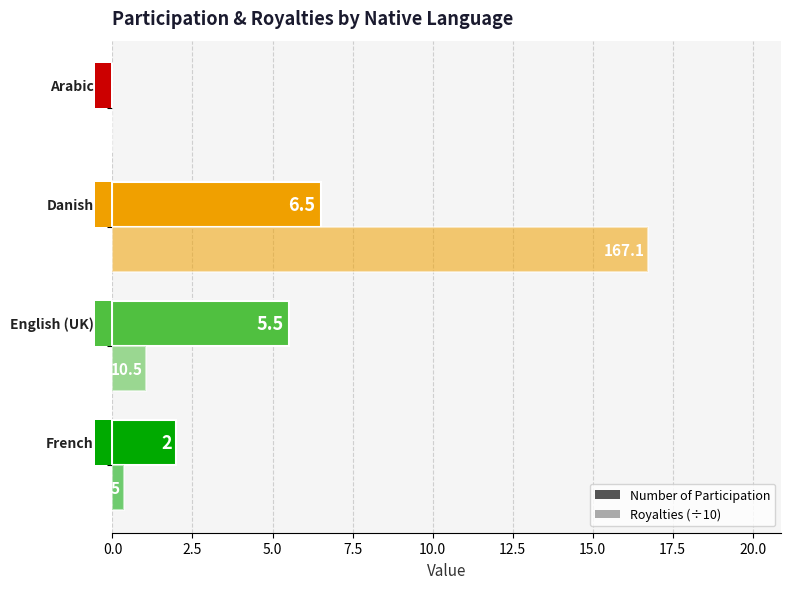

Which series has the largest total across all categories?

Royalties (÷10)